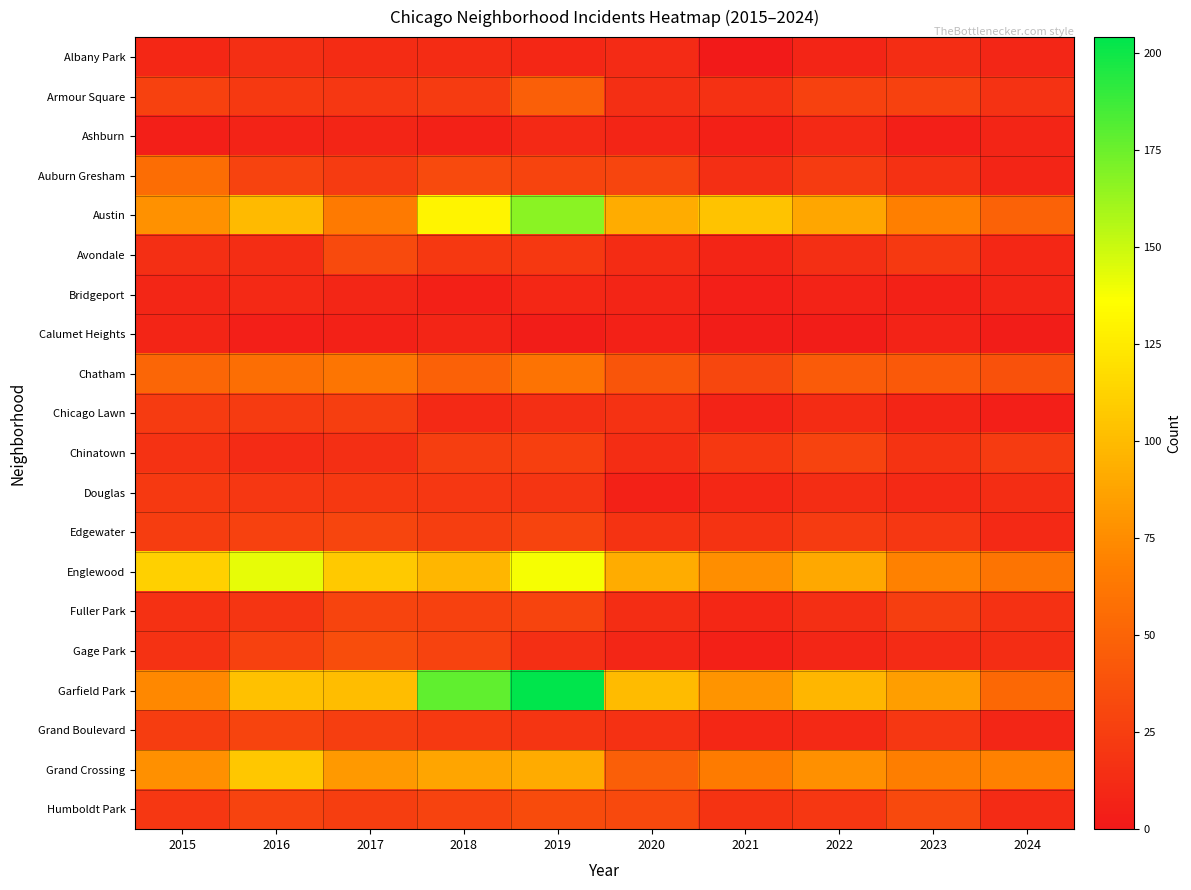

At 2021, list the series in order from smallest to largest.

Albany Park, Calumet Heights, Bridgeport, Ashburn, Gage Park, Chicago Lawn, Avondale, Douglas, Fuller Park, Grand Boulevard, Auburn Gresham, Armour Square, Edgewater, Humboldt Park, Chinatown, Chatham, Grand Crossing, Englewood, Garfield Park, Austin